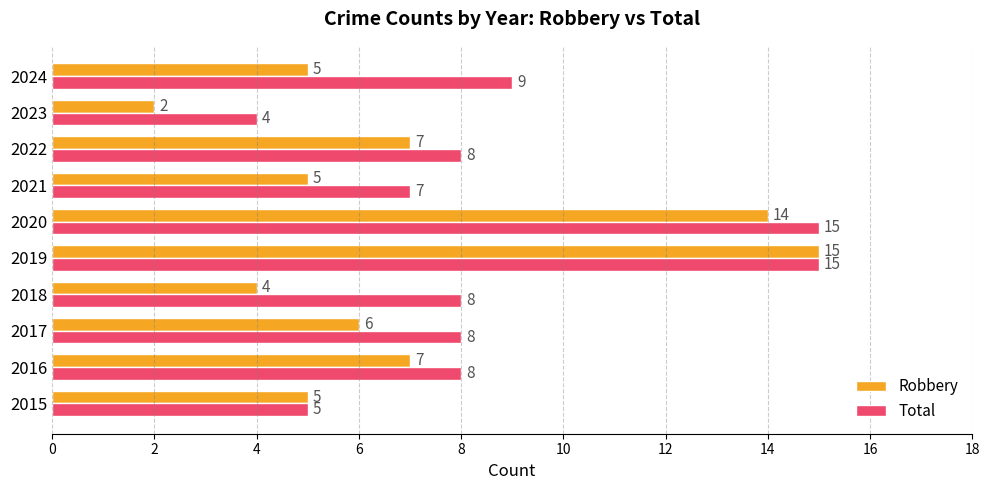

What are all the series names shown in the legend?

Robbery, Total